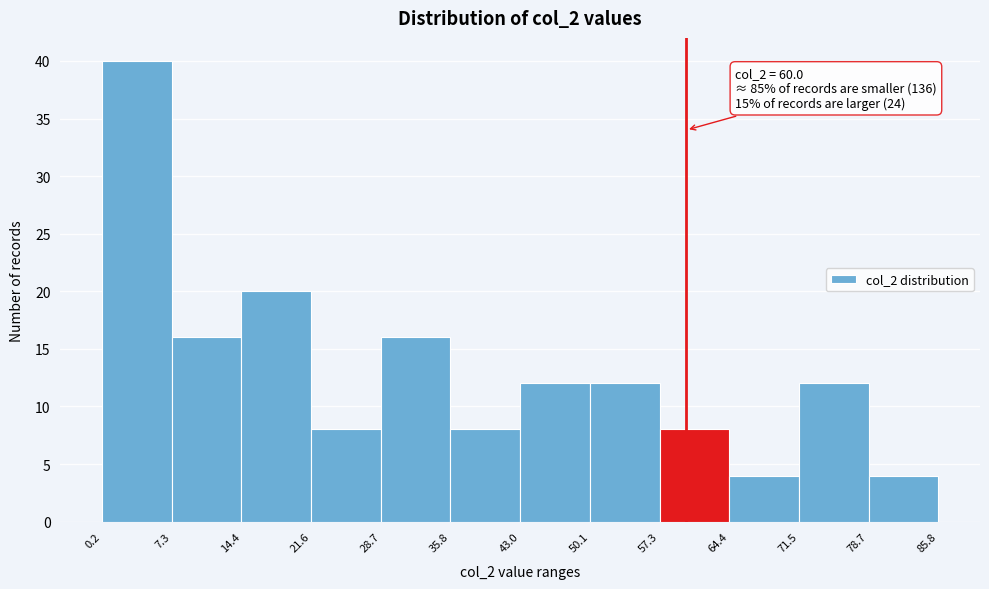

Over which range of the x-axis is the bar tallest?

0.2 to 7.3